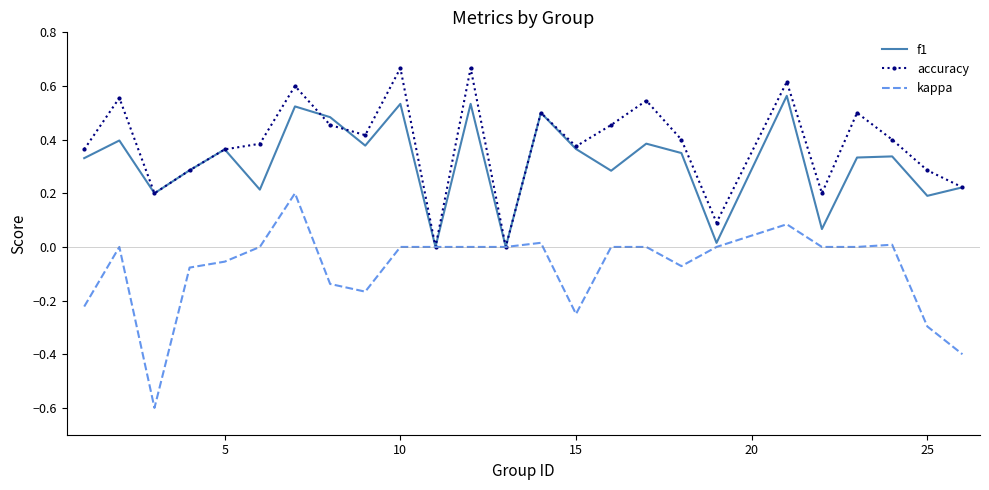

Which series has the widest spread of values?

kappa